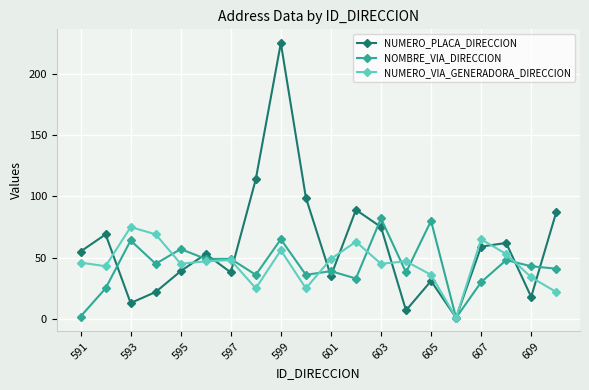

True or false: NOMBRE_VIA_DIRECCION has more than 1 interior local peaks.

True